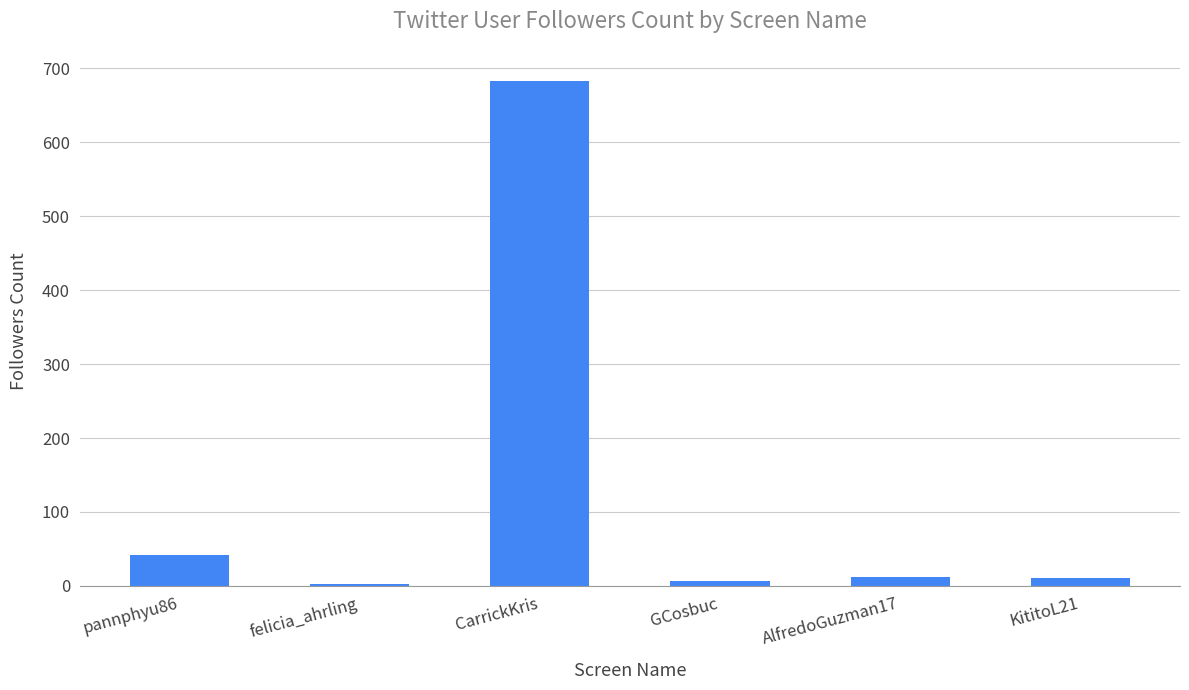

The value at CarrickKris is 1009. True or false?

False